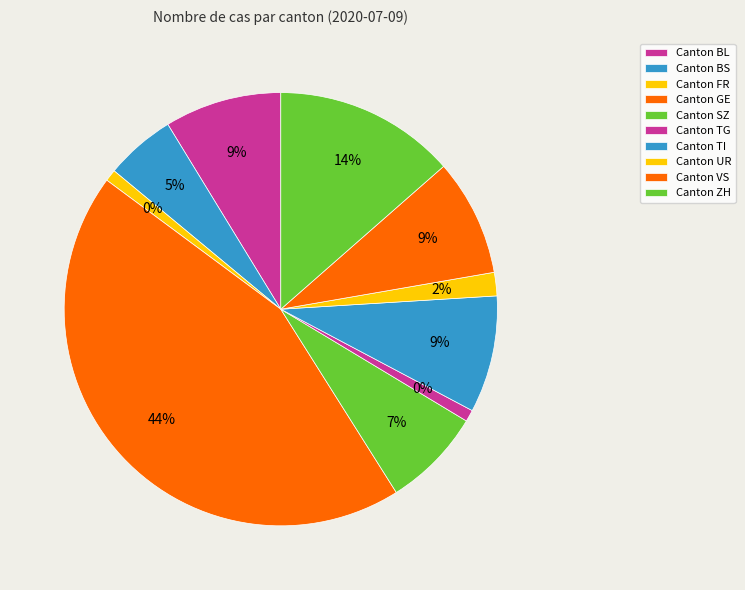

True or false: BS accounts for 36% of the total.

False